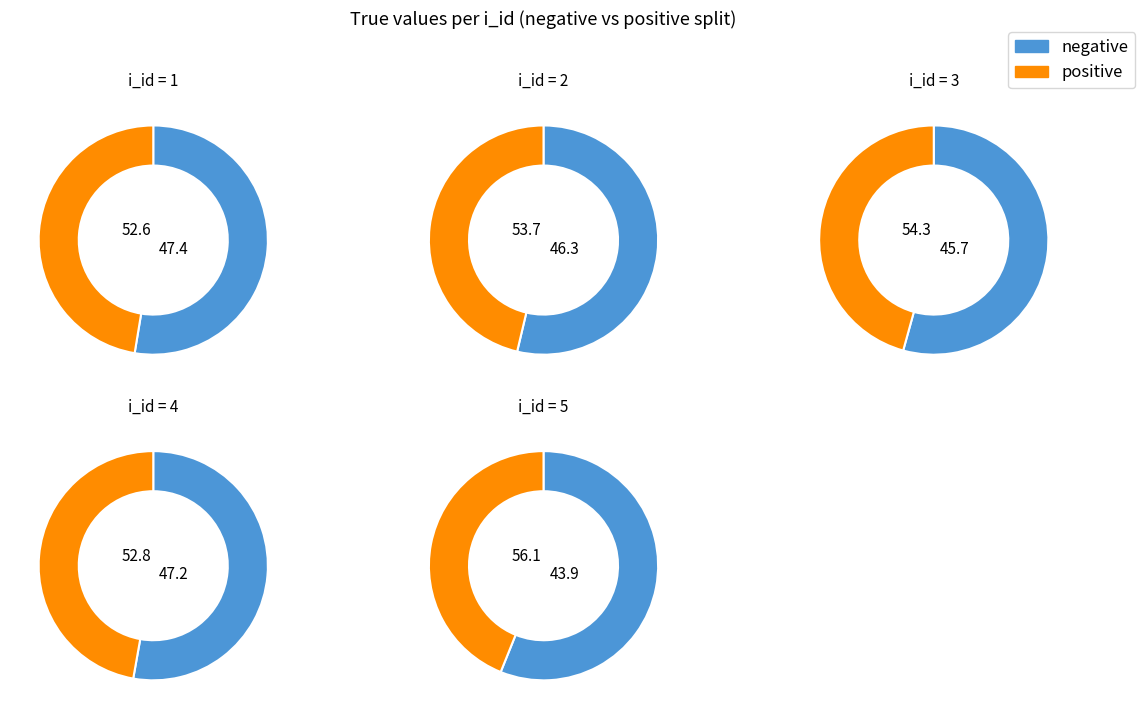

What portion of the pie excludes 4?

80.9%